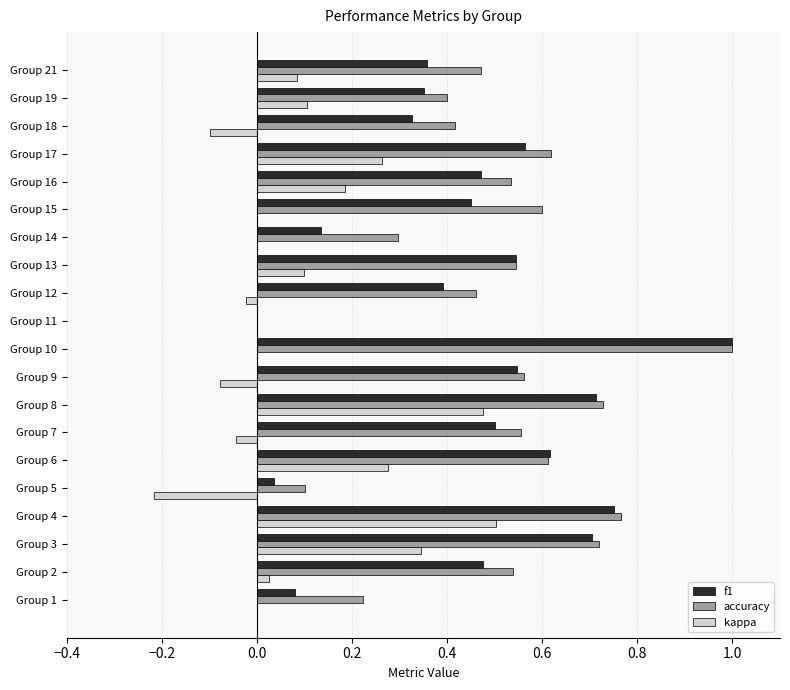

Between Group 4 and Group 15, which series saw the biggest shift?

kappa